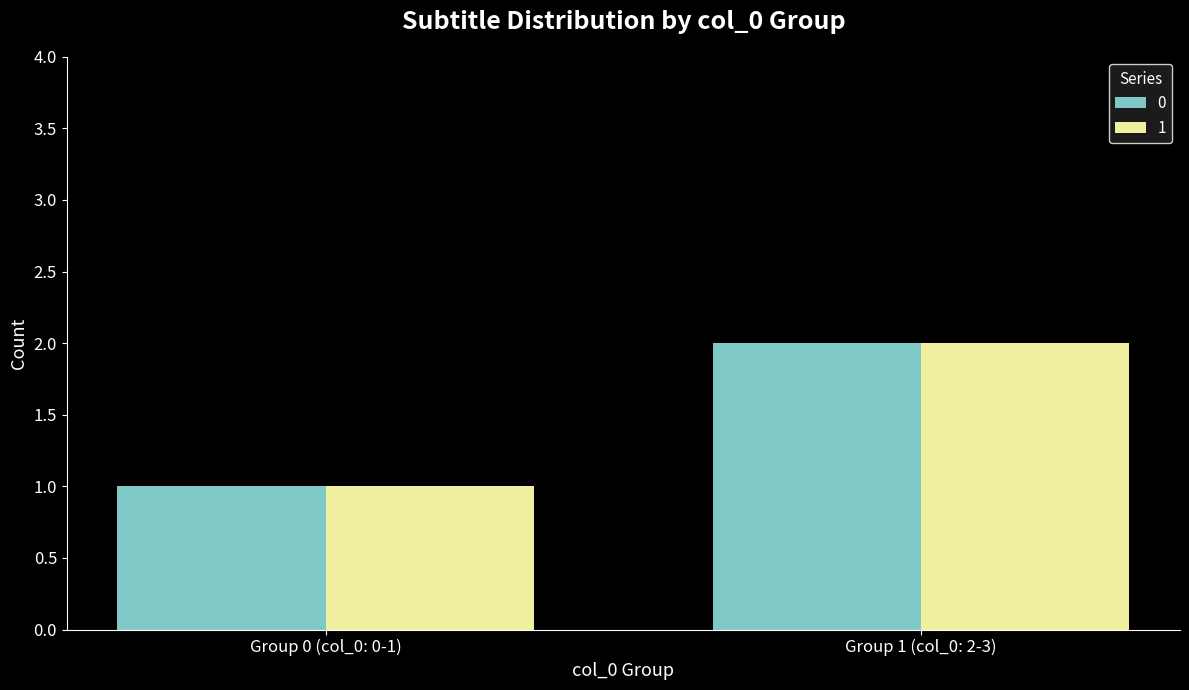

What is the average value of the 1 series?

2